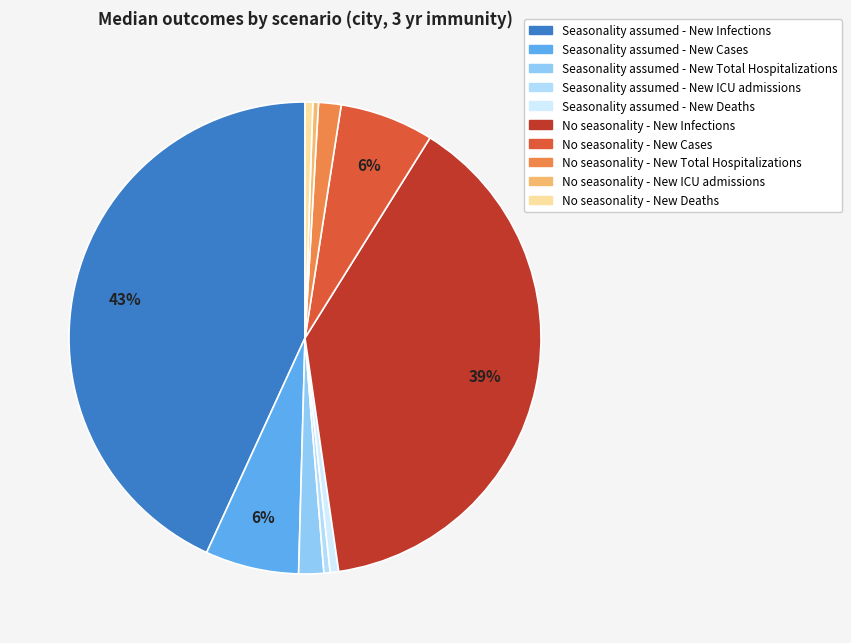

True or false: Seasonality assumed - New Total Hospitalizations accounts for 11% of the total.

False